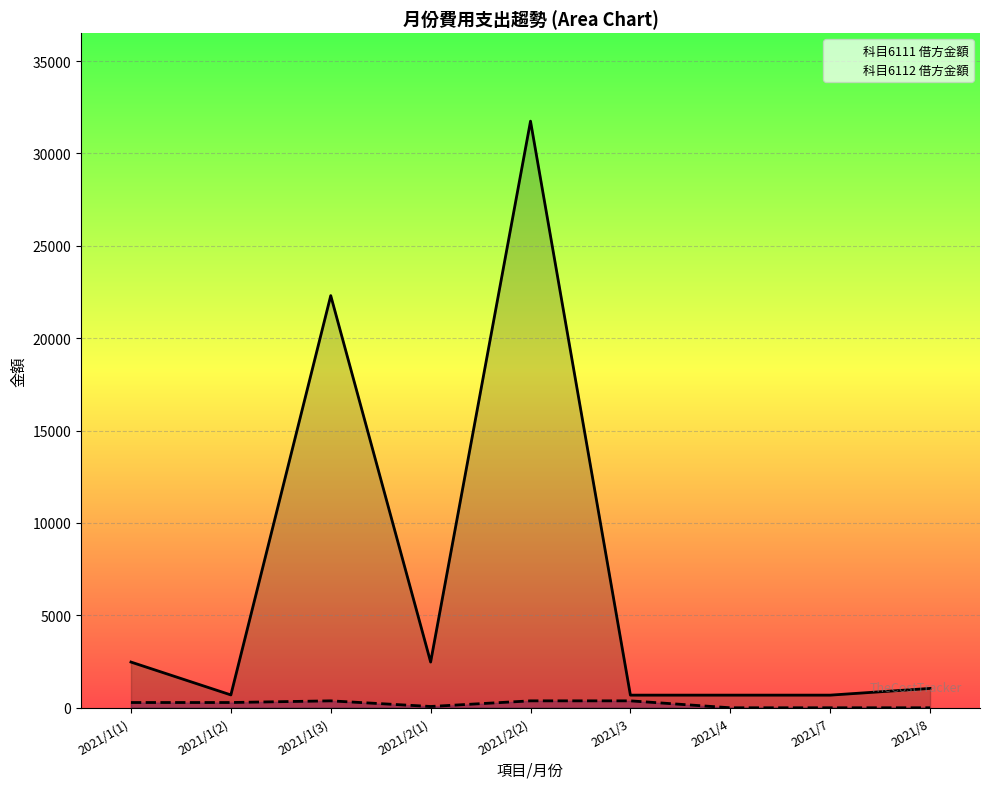

What position from the right is 2021/7?

2